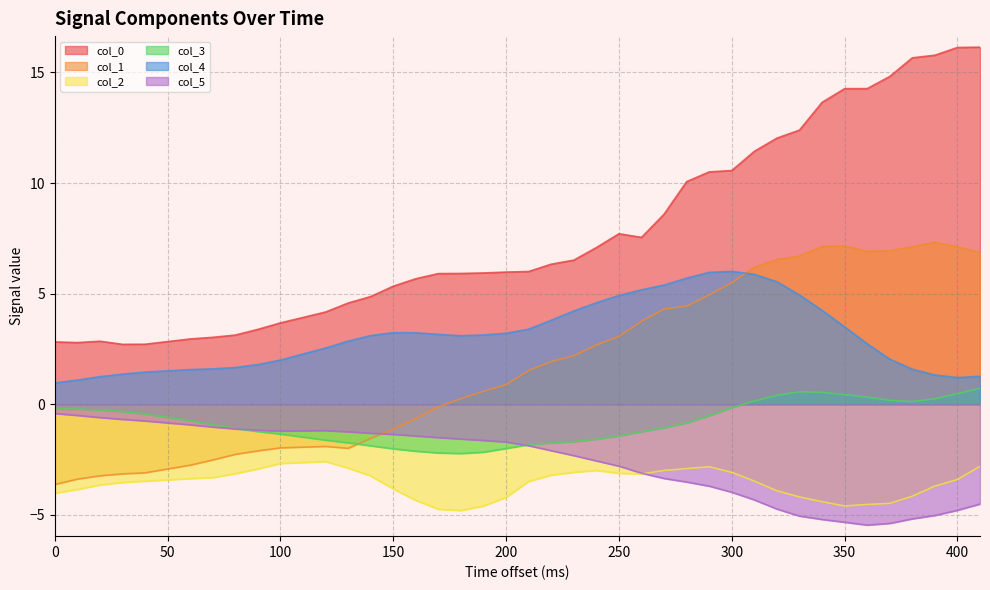

True or false: col_4 has a value of 4.2 at 230.

True